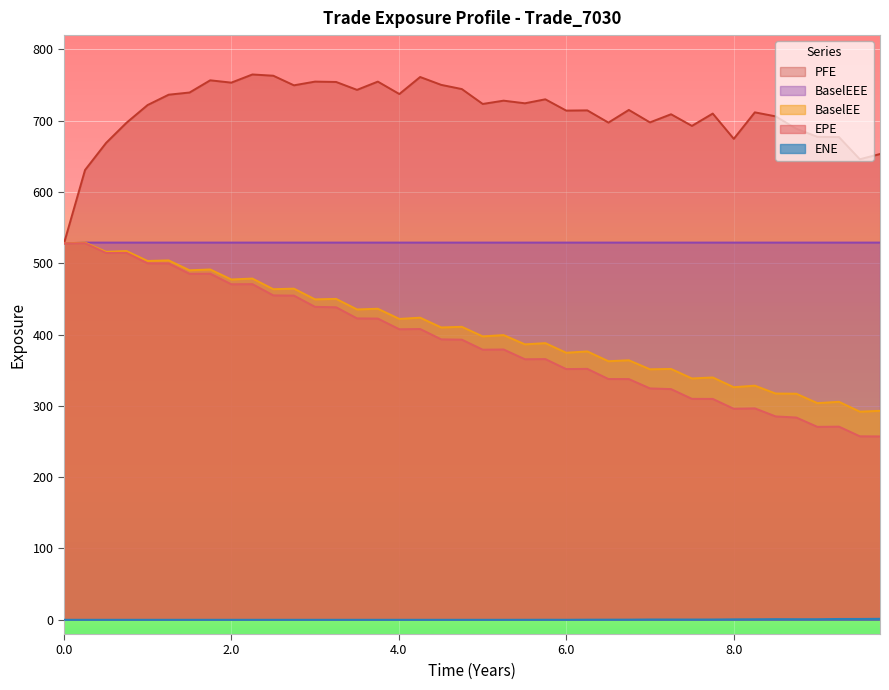

Between 2017-06-27 and 2016-12-28, which is larger?

2016-12-28